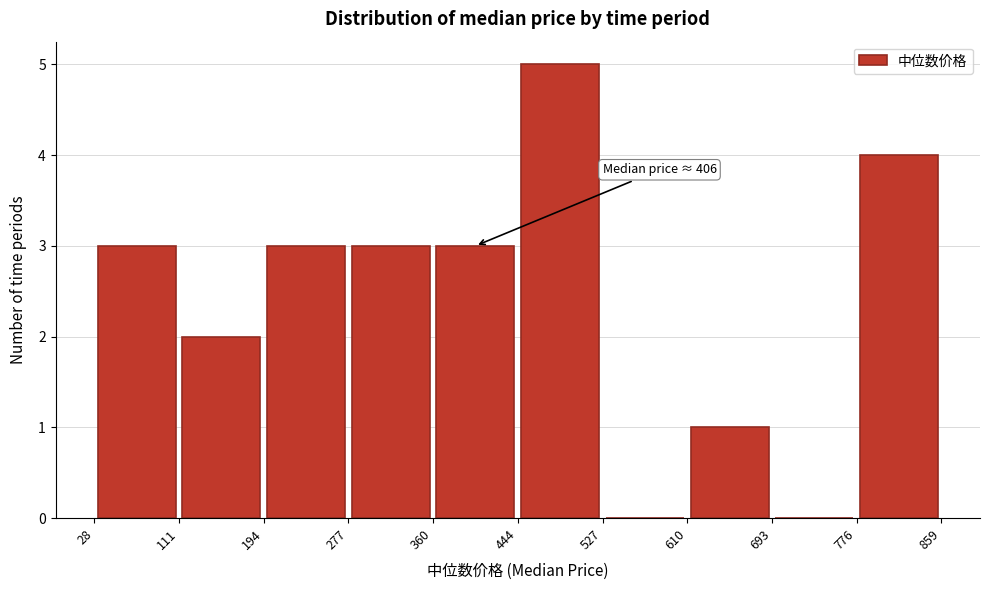

Which range on the x-axis has the tallest bar?

444 to 527